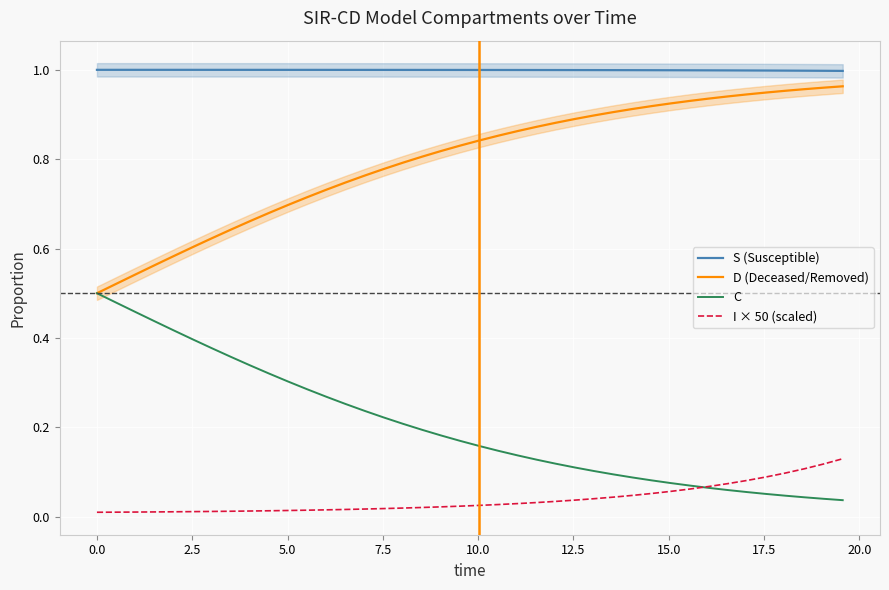

What is the lowest value of the S (Susceptible) series?

1.0